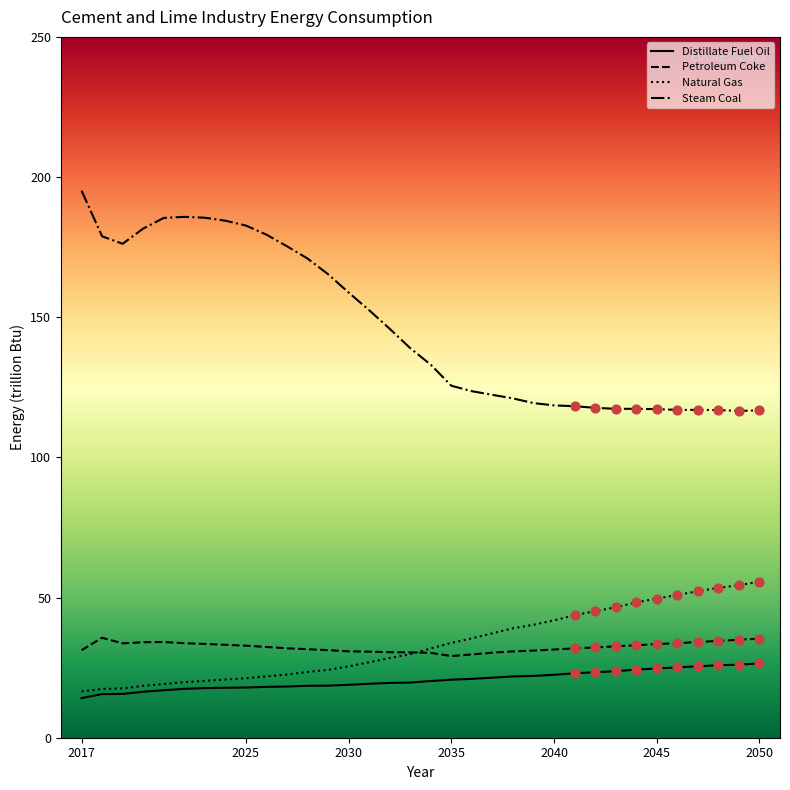

Which series has the largest range (max minus min)?

Steam Coal